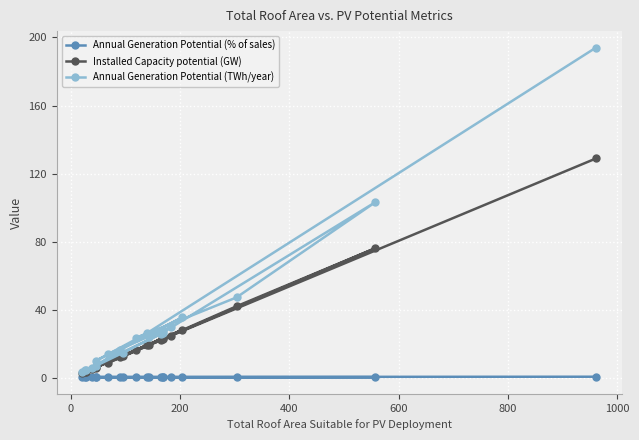

What value does the Annual Generation Potential (% of sales) series have at 800?

0.5